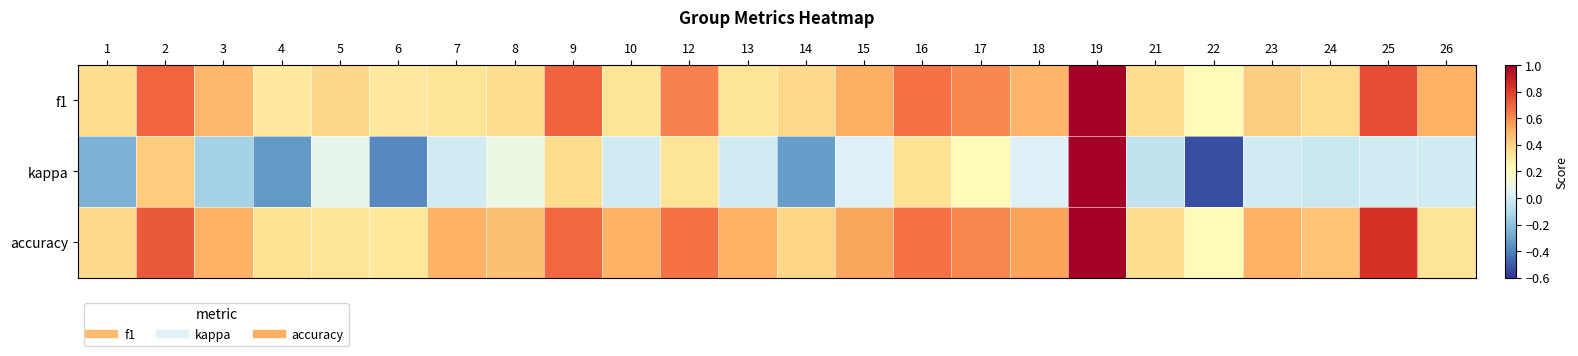

Reading left to right, what are all the values shown in this chart?

f1: 1=0.4	2=0.7	3=0.5	4=0.3	5=0.4	6=0.3	7=0.3	8=0.4	9=0.7	10=0.3	12=0.6	13=0.3	14=0.4	15=0.5	16=0.7	17=0.6	18=0.5	19=1.0	21=0.4	22=0.2	23=0.4	24=0.4	25=0.8	26=0.5
kappa: 1=-0.2	2=0.4	3=-0.1	4=-0.3	5=0.1	6=-0.4	7=0.0	8=0.1	9=0.4	10=0.0	12=0.3	13=0.0	14=-0.3	15=0.0	16=0.3	17=0.2	18=0.0	19=1.0	21=-0.1	22=-0.5	23=0.0	24=-0.0	25=0.0	26=0.0
accuracy: 1=0.4	2=0.7	3=0.5	4=0.3	5=0.3	6=0.3	7=0.5	8=0.5	9=0.7	10=0.5	12=0.7	13=0.5	14=0.4	15=0.5	16=0.7	17=0.6	18=0.5	19=1.0	21=0.4	22=0.2	23=0.5	24=0.4	25=0.8	26=0.3